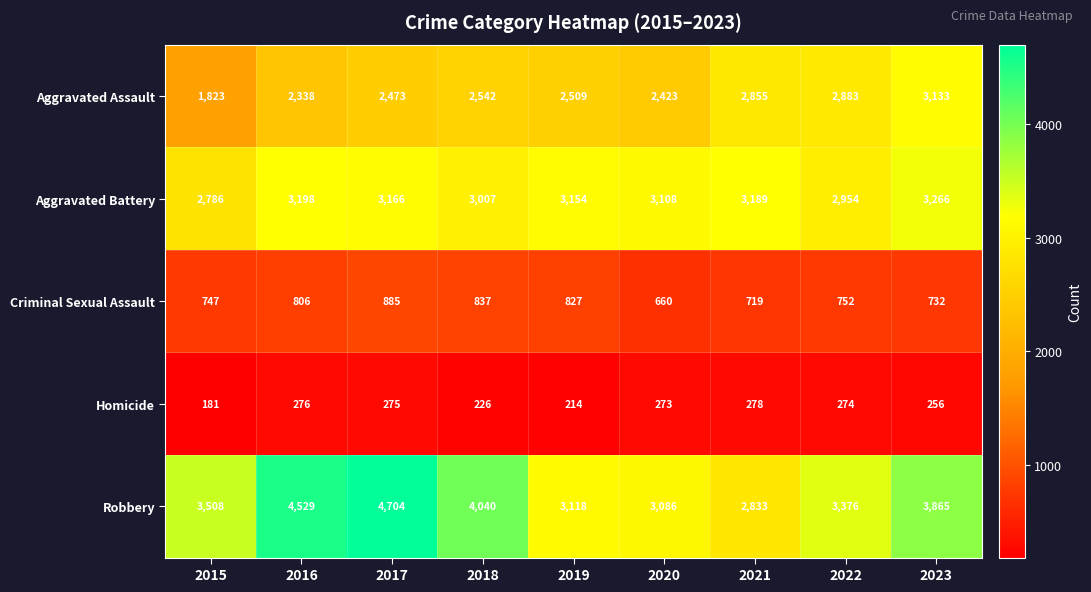

What is the sum of all Aggravated Battery values?

27828